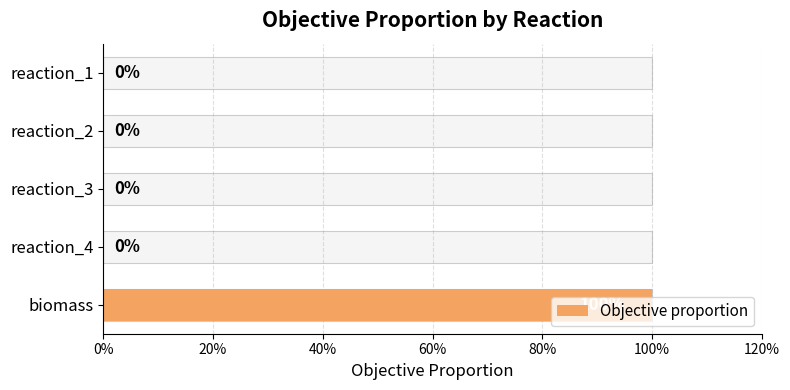

Reading right to left, what are all the values shown in this chart?

1	0	0	0	0